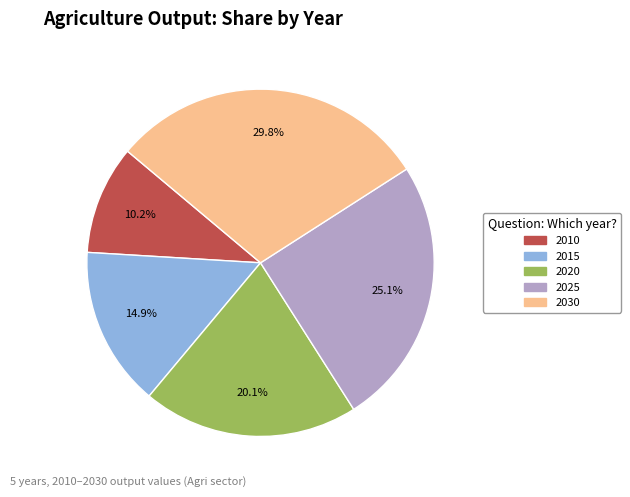

How many slices are in this pie chart?

5